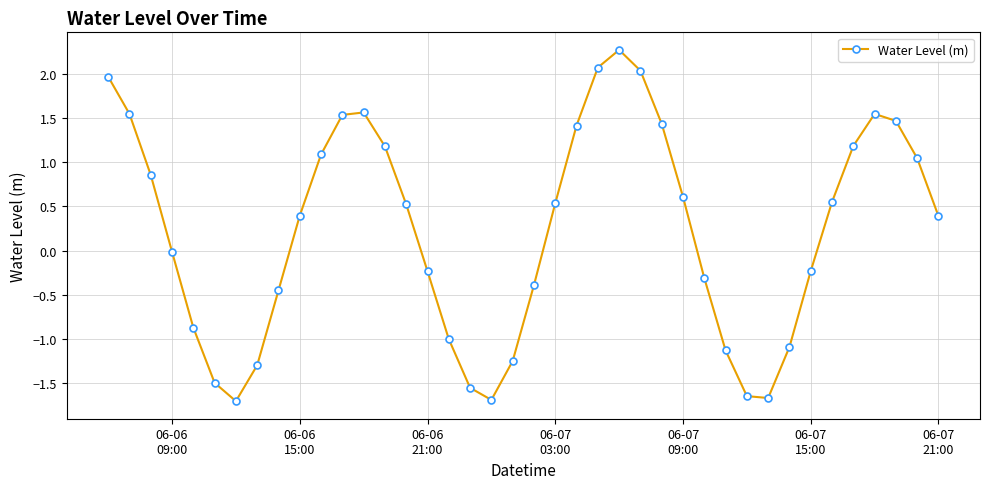

What is the greatest value displayed?

2.3